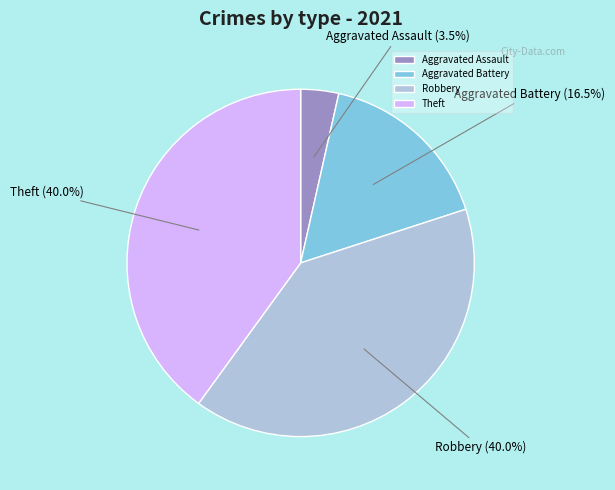

What percentage is NOT represented by Theft?

60.0%